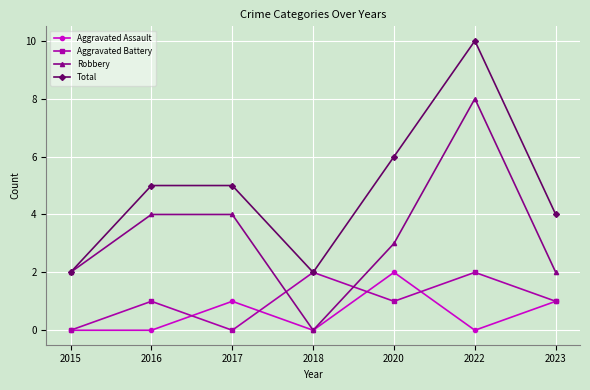

What is the spread (max minus min) of values at 2020?

5